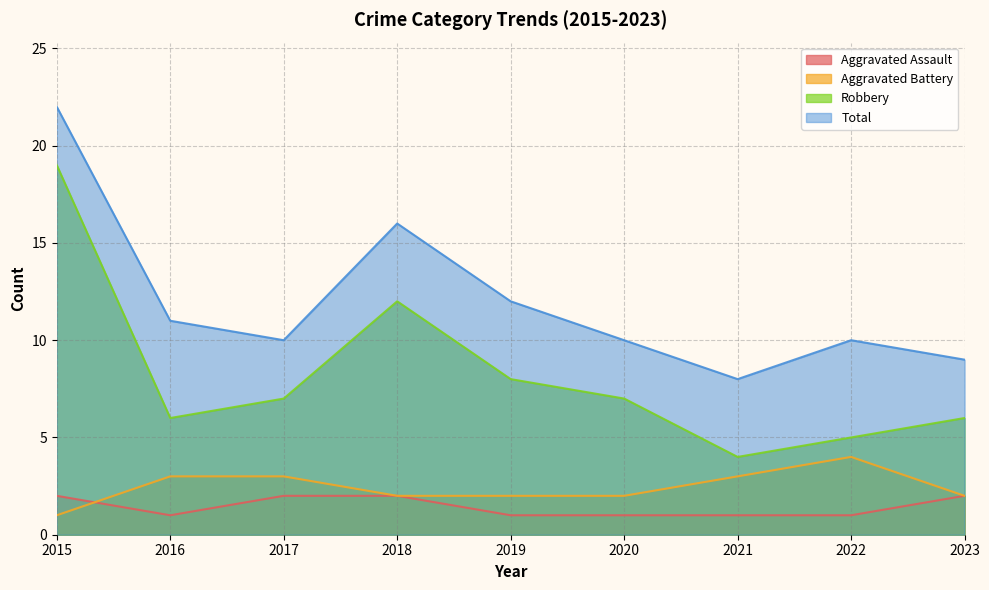

The Aggravated Battery series shows 1 at 2015. True or false?

True